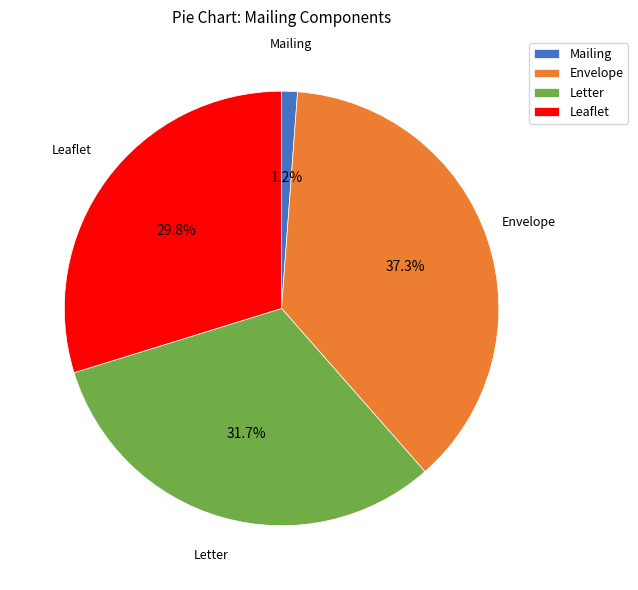

What is the largest slice in the pie chart?

Envelope